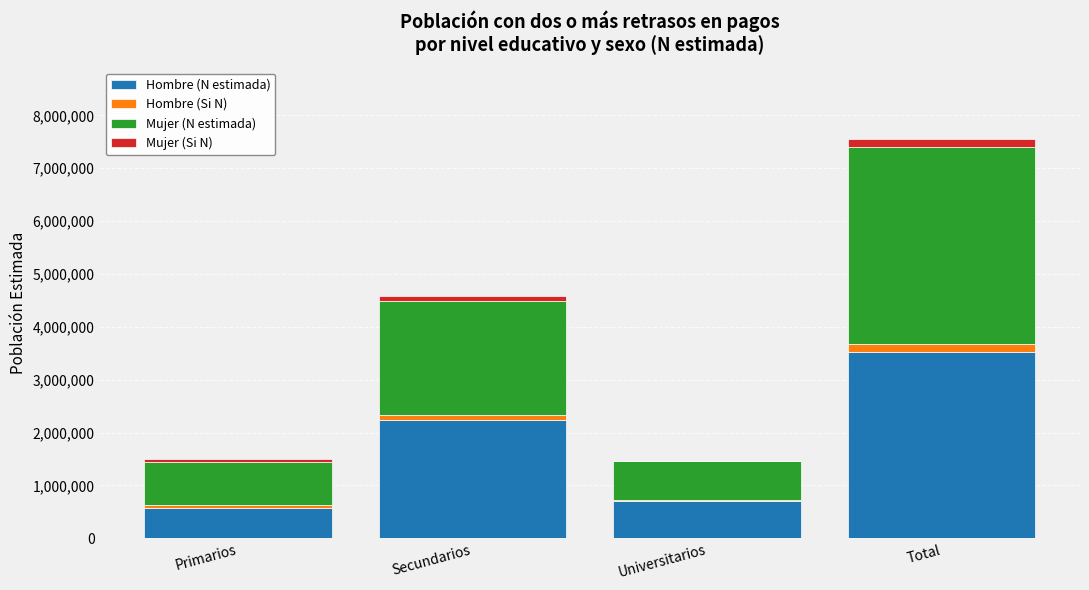

What is the highest value of the Hombre (N estimada) series?

3520683